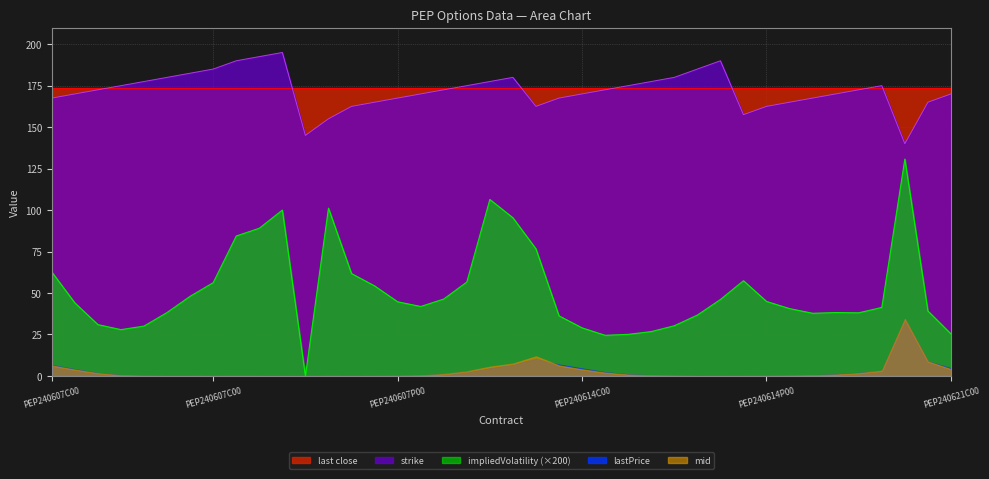

Is the value of impliedVolatility at PEP240607P00145000 greater than the value of lastPrice at PEP240607P00175000?

No